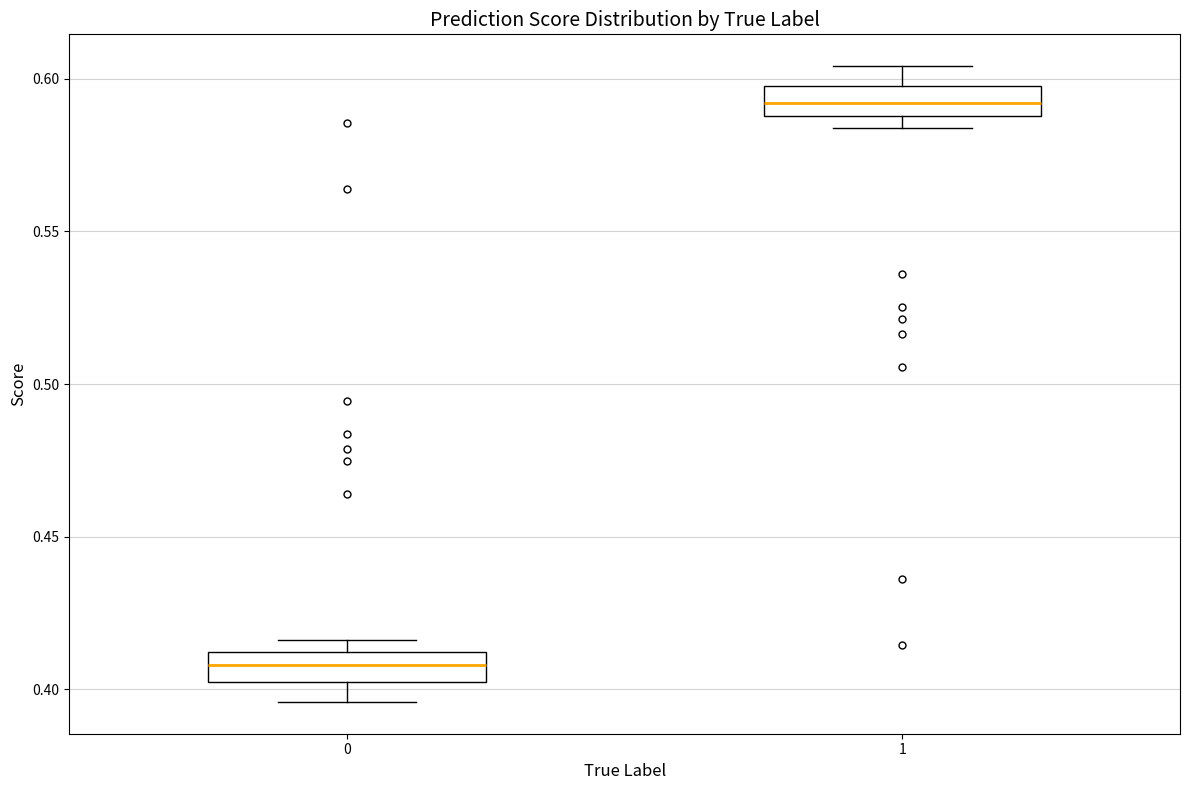

Where is the upper edge of the box at x = 1 on the y-axis? The values are not printed on the chart, so give them approximately, as read against the axis.

0.600